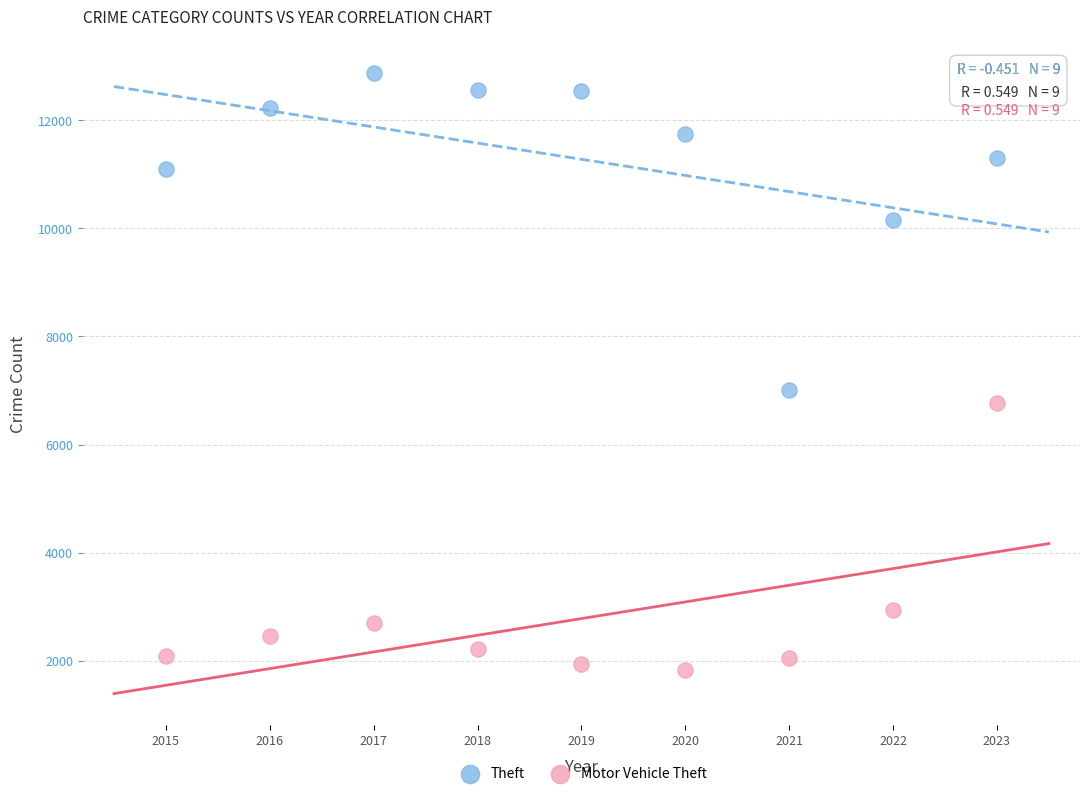

What are all the series names shown in the legend?

Theft, Motor Vehicle Theft